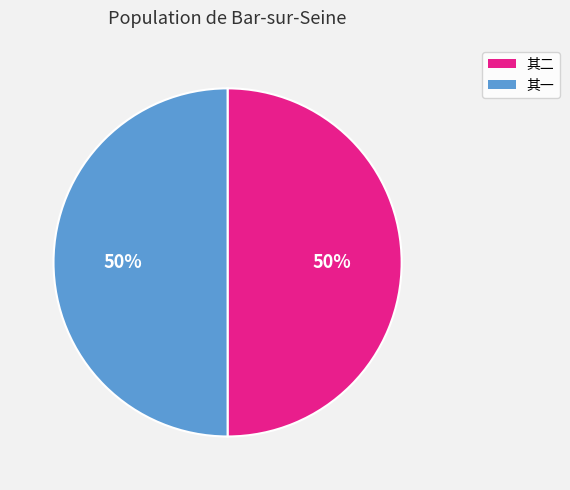

Is the sum of 其一 and 其二 greater than half?

Yes